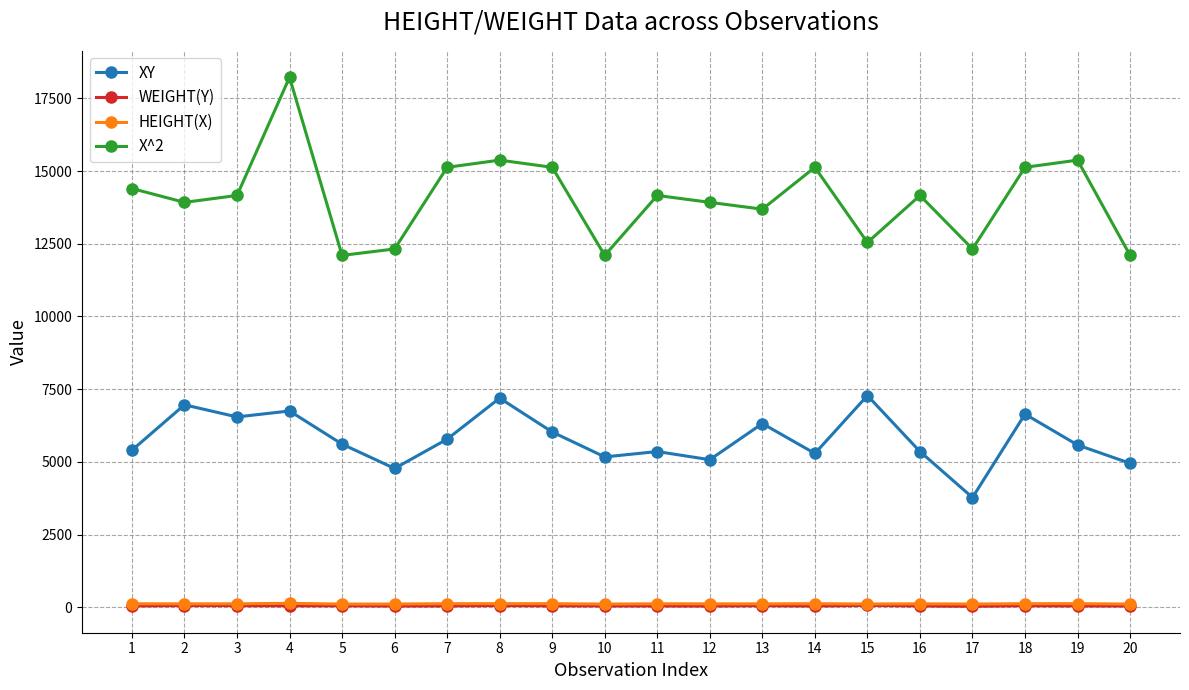

Which series has the largest total across all categories?

X^2